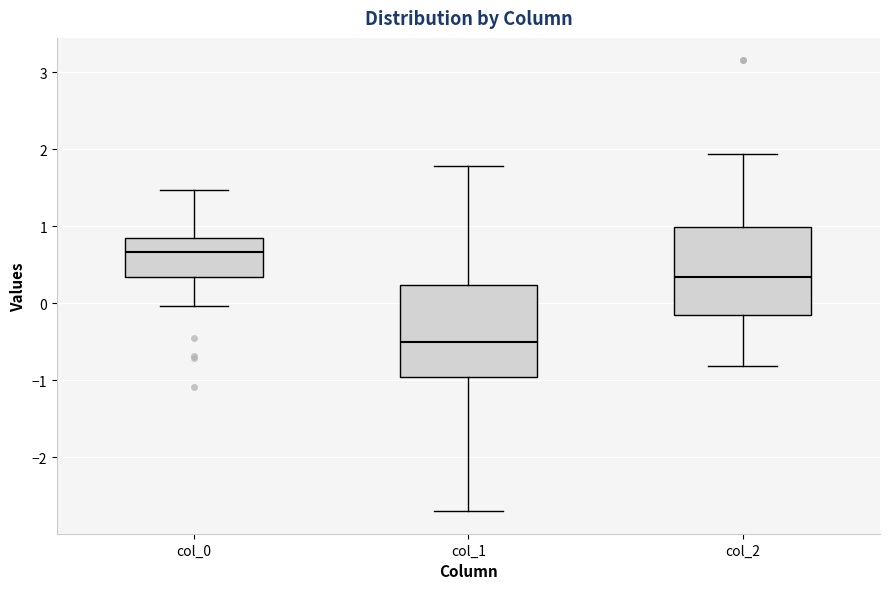

Reading left to right, transcribe this box plot: for each box, give where its median line is, the range the box spans, and where its two whiskers end, as read against the y-axis. The values are not printed on the chart, so give them approximately, as read against the axis.

col_0: median 0.7, box 0.3 to 0.9, whiskers 0.0 to 1.5
col_1: median -0.5, box -1.0 to 0.2, whiskers -2.7 to 1.8
col_2: median 0.3, box -0.2 to 1.0, whiskers -0.8 to 1.9